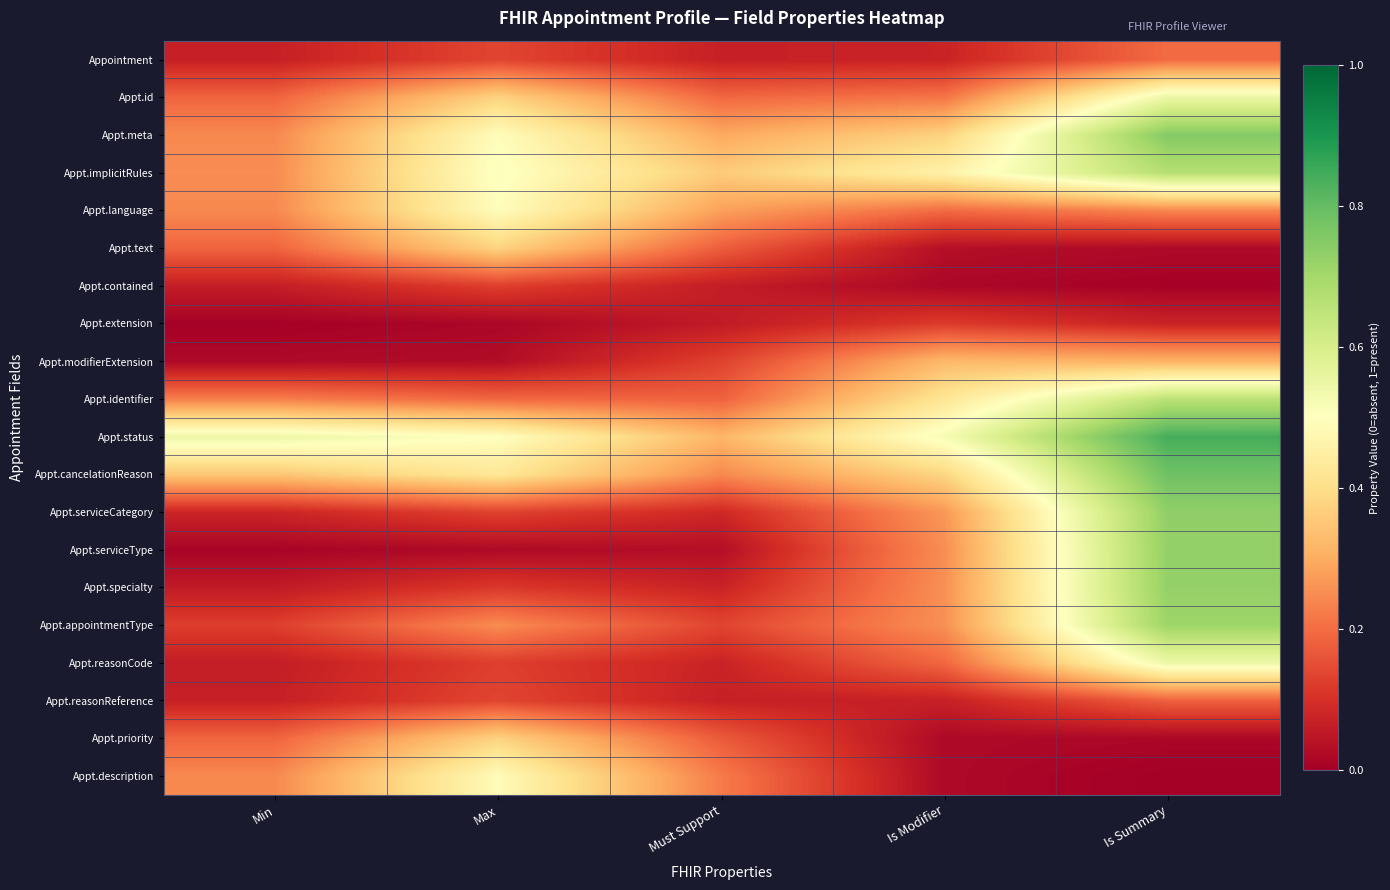

Rank the series at Must Support from lowest to highest value.

Appt.serviceType, Appt.extension, Appt.contained, Appt.reasonReference, Appointment, Appt.reasonCode, Appt.specialty, Appt.serviceCategory, Appt.modifierExtension, Appt.appointmentType, Appt.priority, Appt.text, Appt.identifier, Appt.id, Appt.description, Appt.cancelationReason, Appt.language, Appt.meta, Appt.status, Appt.implicitRules